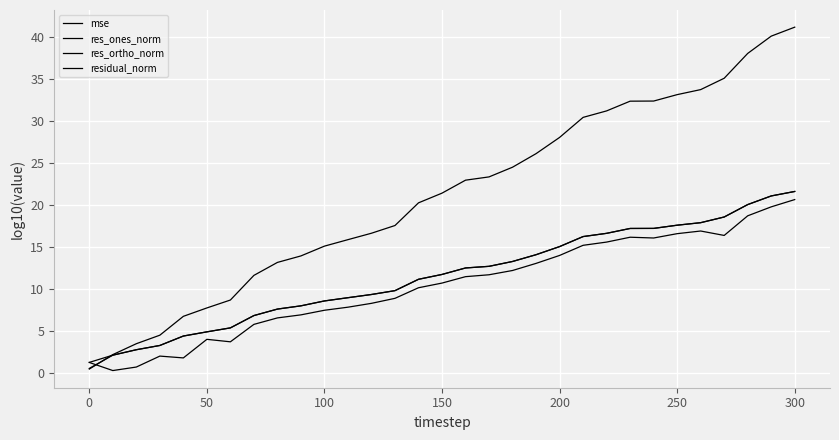

What is the difference between the maximum and minimum values in the residual_norm series?

20.4